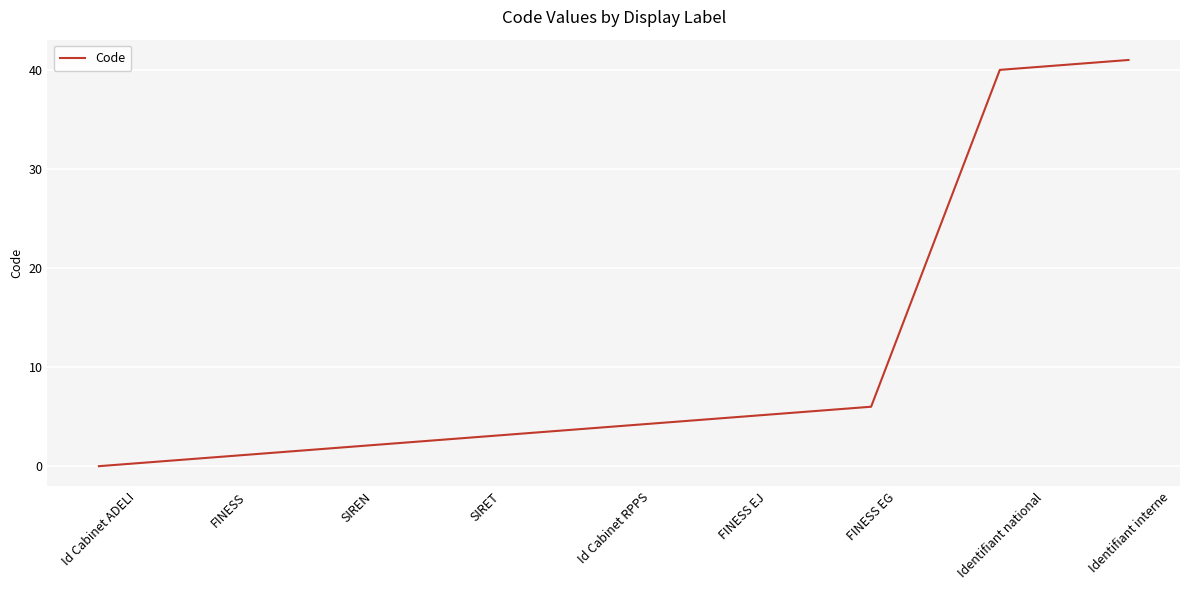

Which category has the highest value across all series?

Identifiant interne